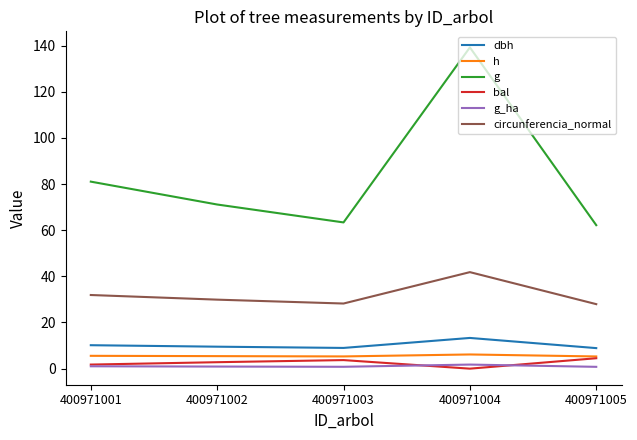

What is the difference between the circunferencia_normal values at 400971005 and 400971004?

13.9